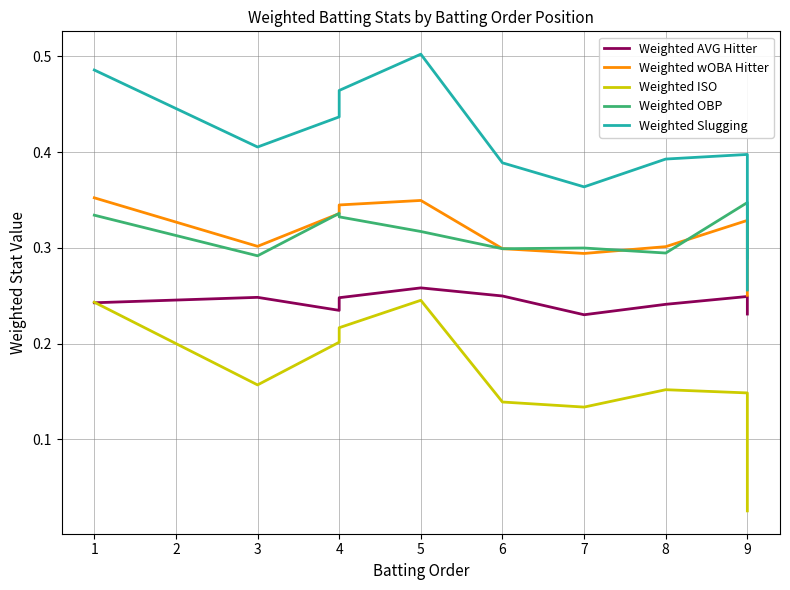

How many lines are shown in the chart?

5